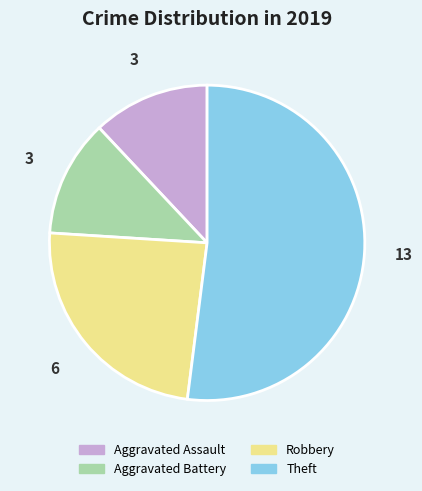

Is it true that Aggravated Assault is 12% of the pie?

True